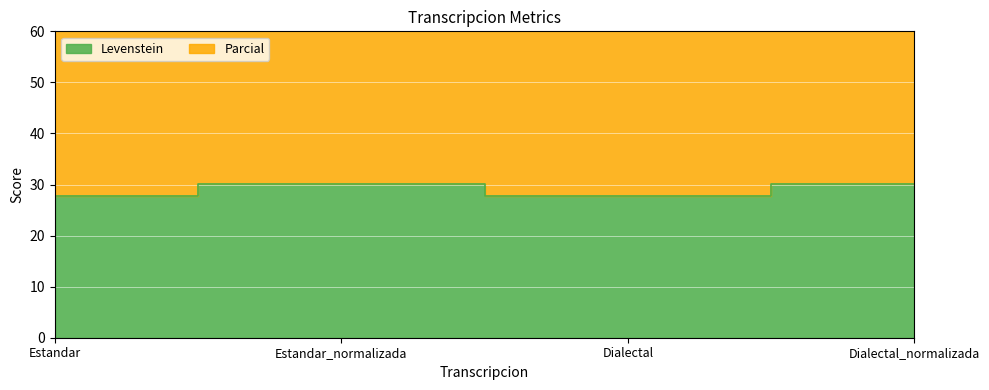

True or false: Parcial and Levenstein cross at least once.

False